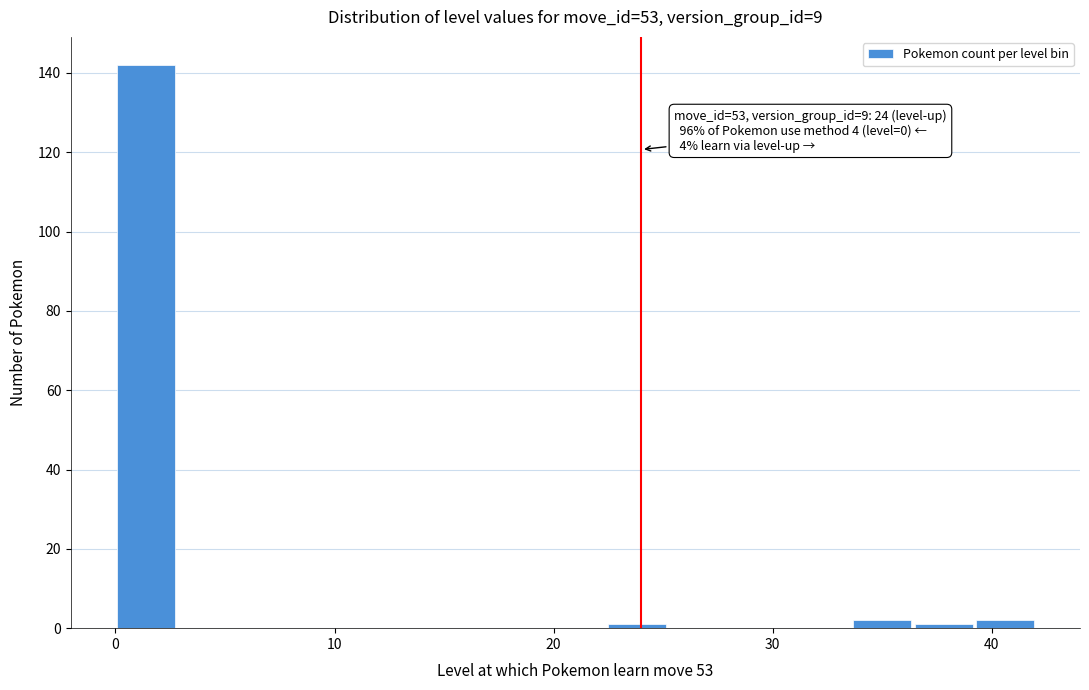

Around what value on the x-axis is the tallest bar? Give the approximate position of its centre, as read against the axis.

1